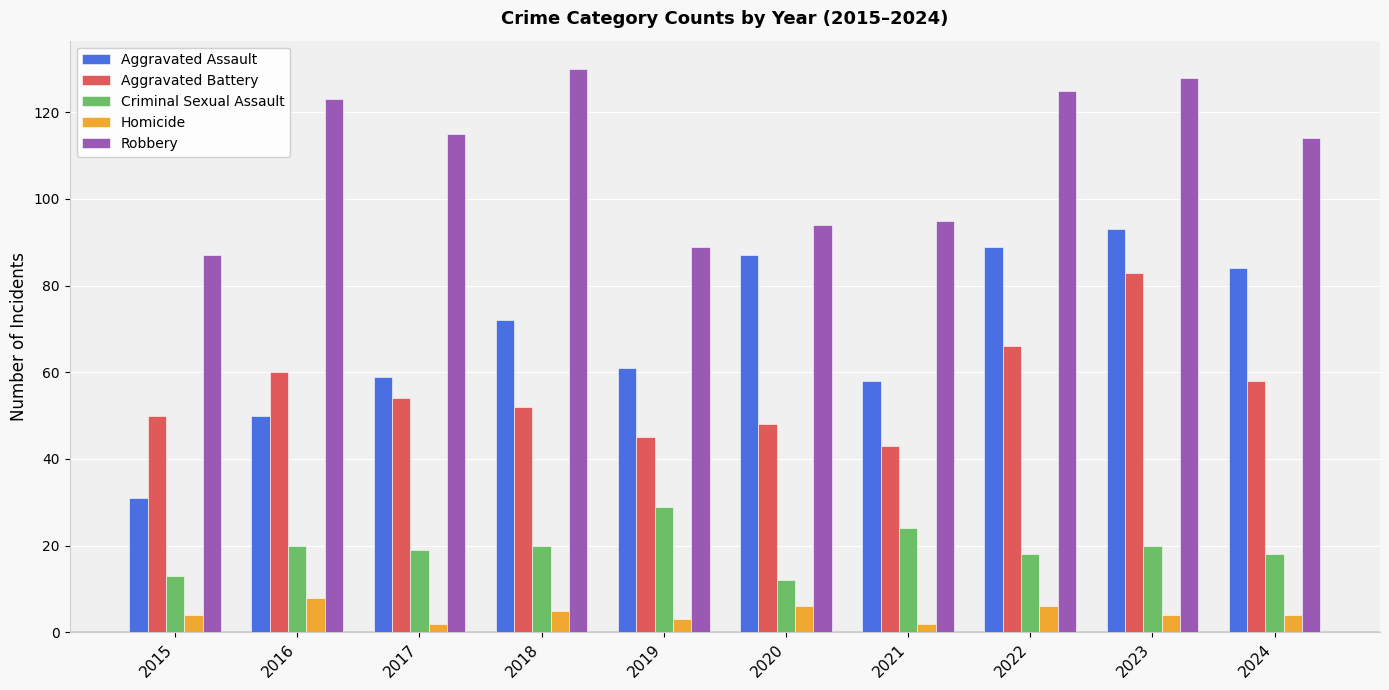

How many data points does each series have?

10